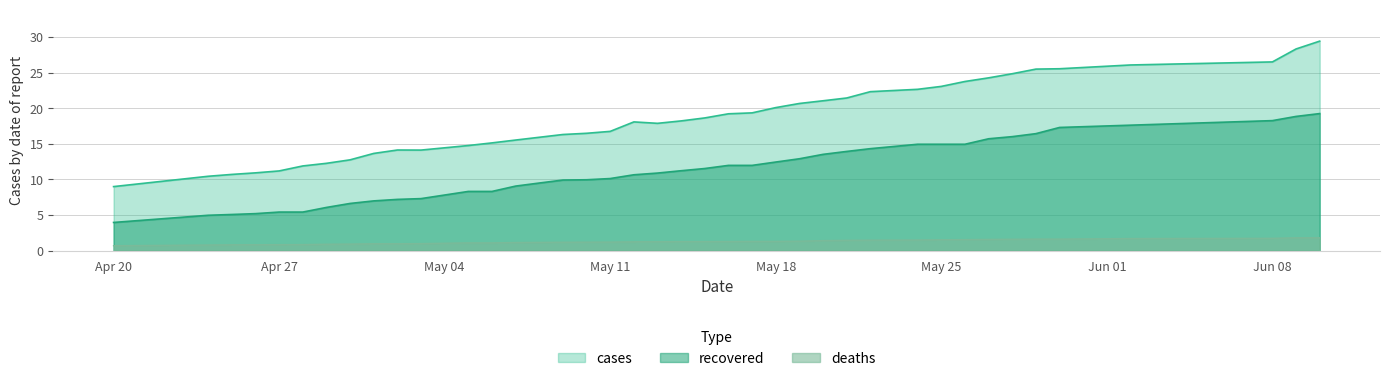

True or false: recovered has a value of 15.7 at 05/08/20.

False